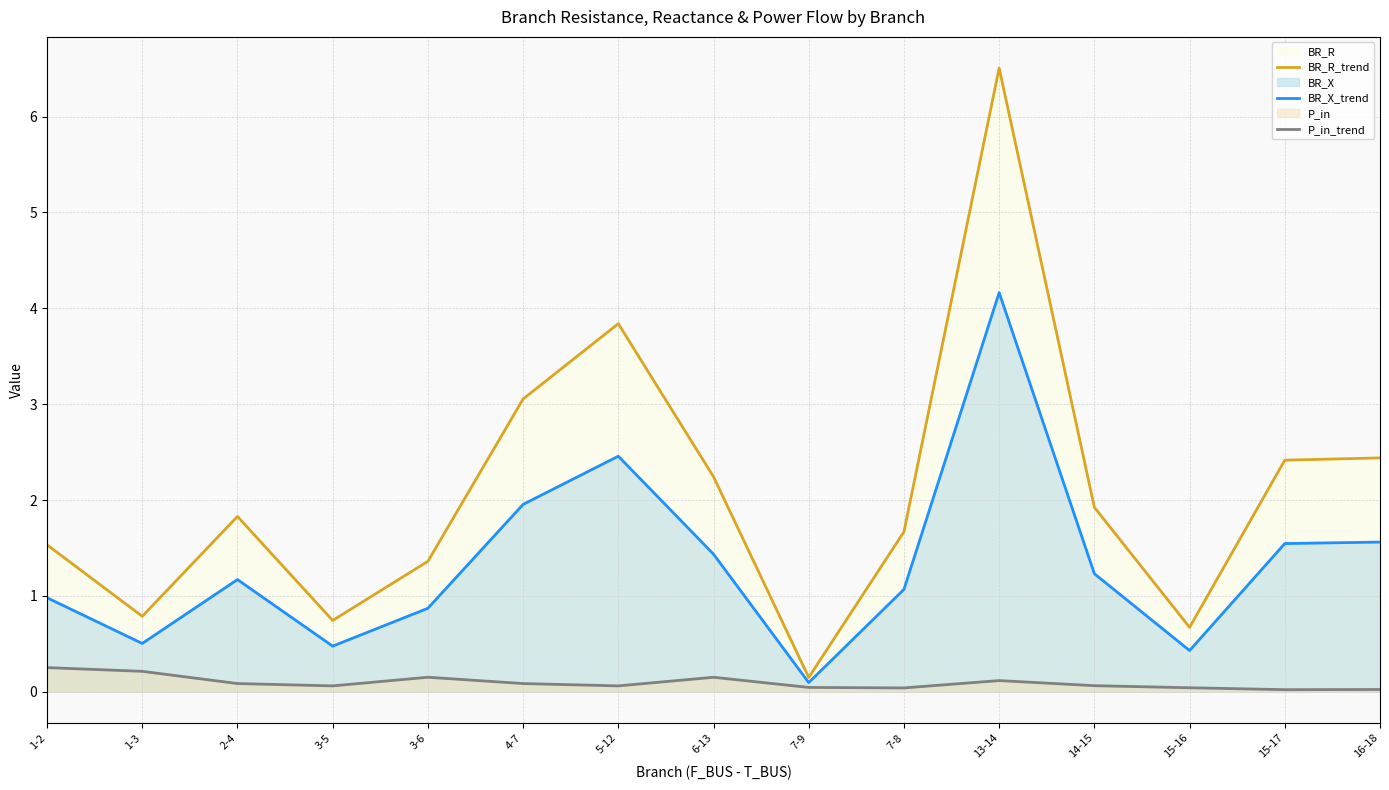

True or false: BR_X_trend and BR_R_trend intersect in this chart.

False